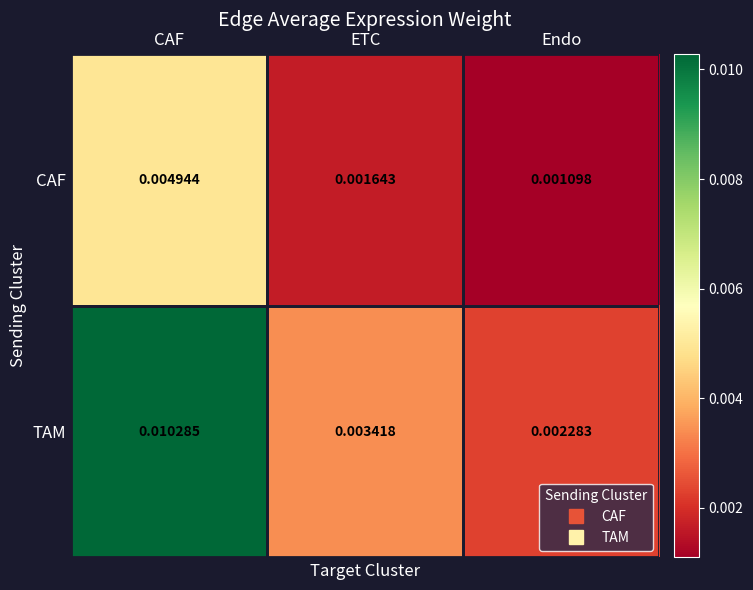

At which category is the sum across all series the highest?

CAF